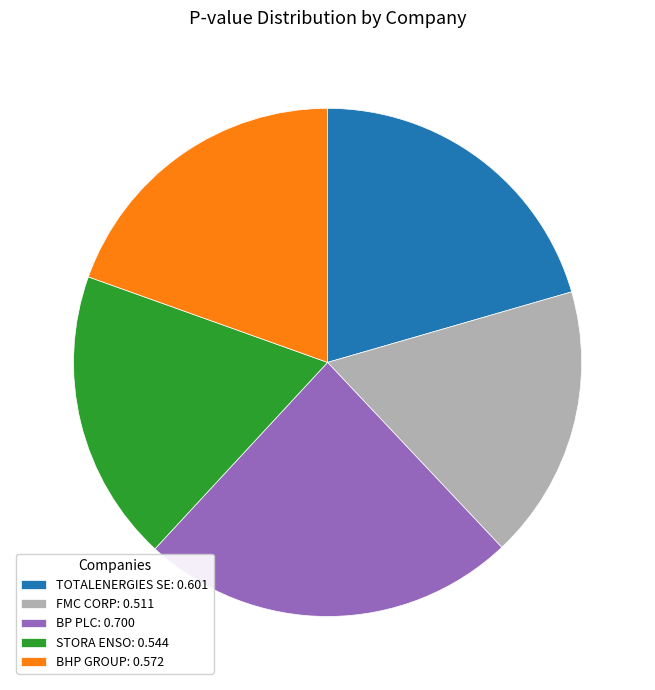

The STORA ENSO slice represents 19% of the pie. True or false?

True